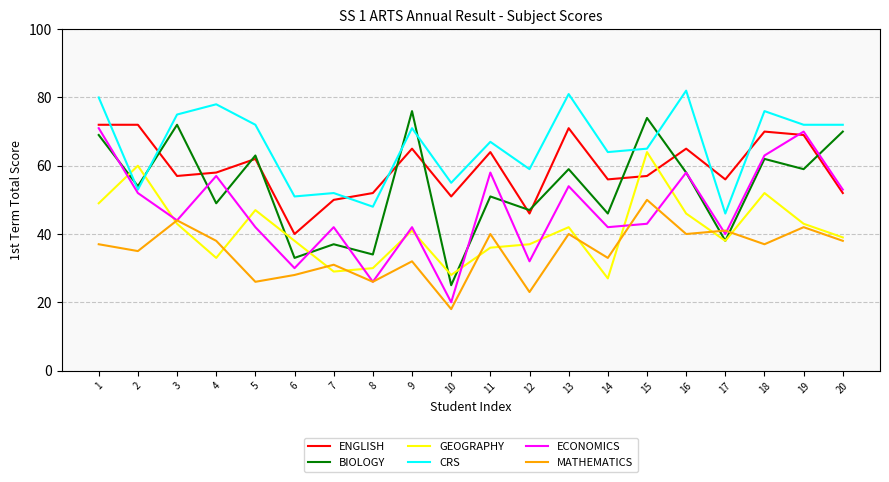

True or false: MATHEMATICS and CRS cross at least once.

False